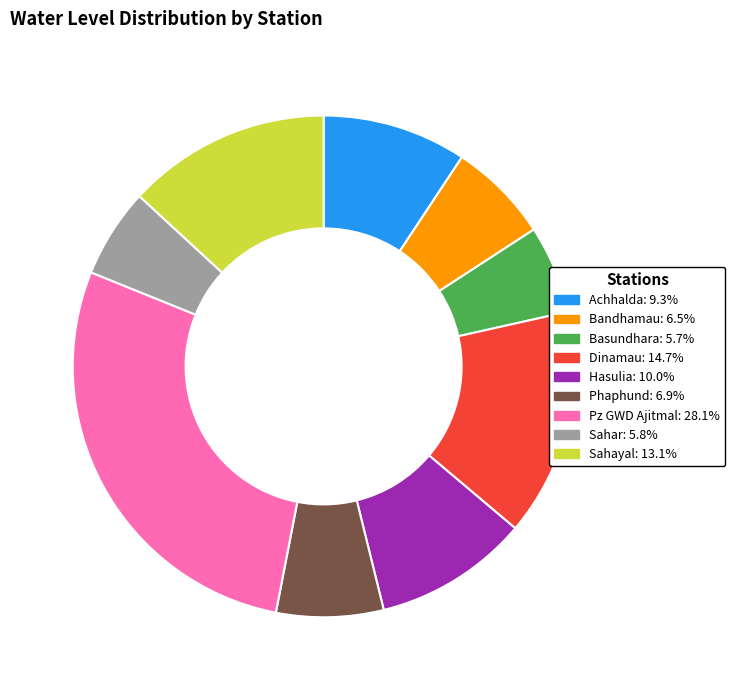

What is the largest slice in the pie chart?

Pz GWD Ajitmal